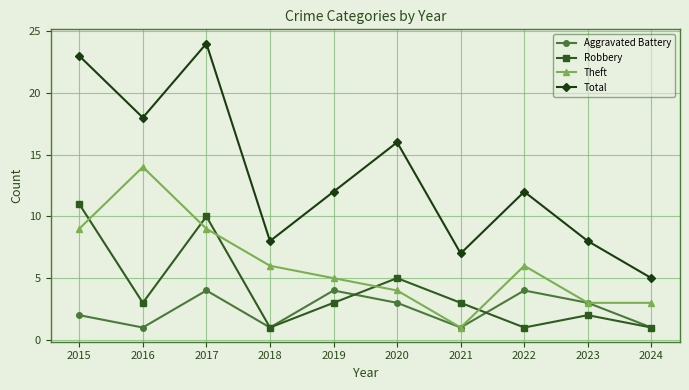

The value of Total at 2022 is 12. True or false?

True